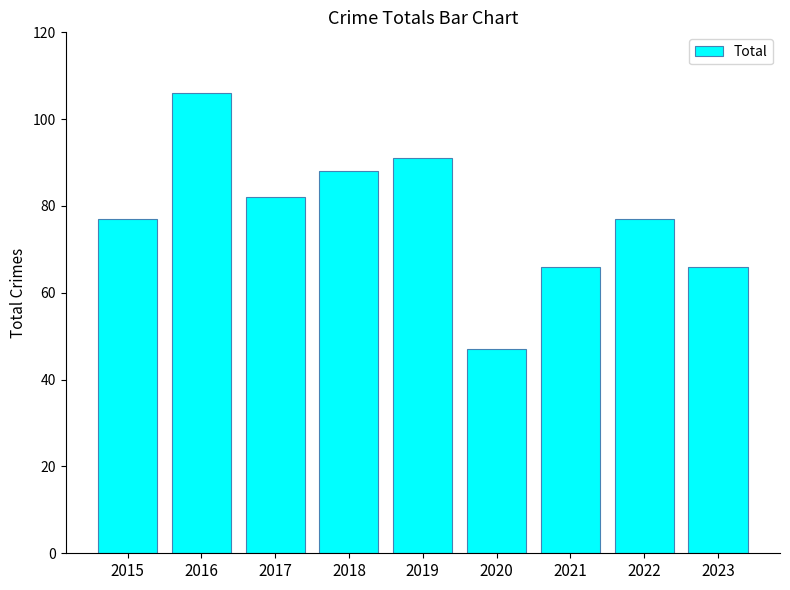

Reading left to right, list all the values displayed in this chart.

2015=77	2016=106	2017=82	2018=88	2019=91	2020=47	2021=66	2022=77	2023=66